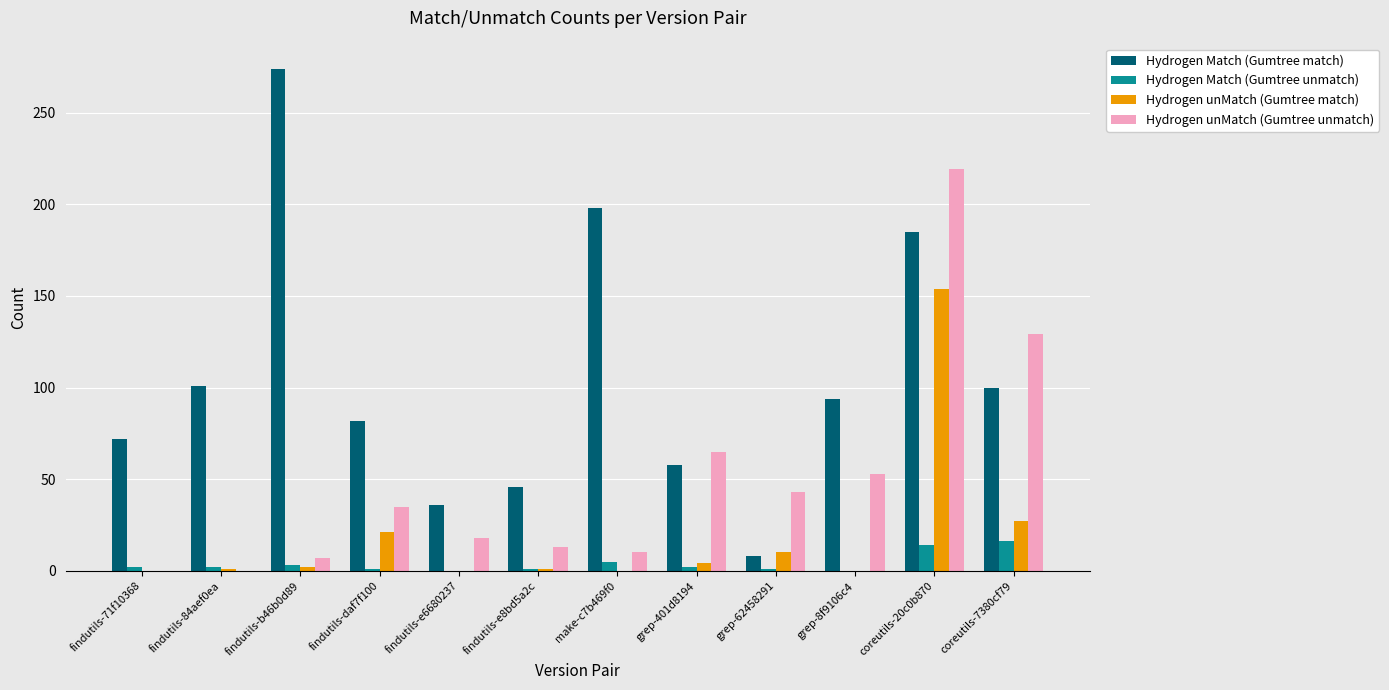

At which label does Hydrogen unMatch (Gumtree unmatch) reach its peak?

coreutils-20c0b870